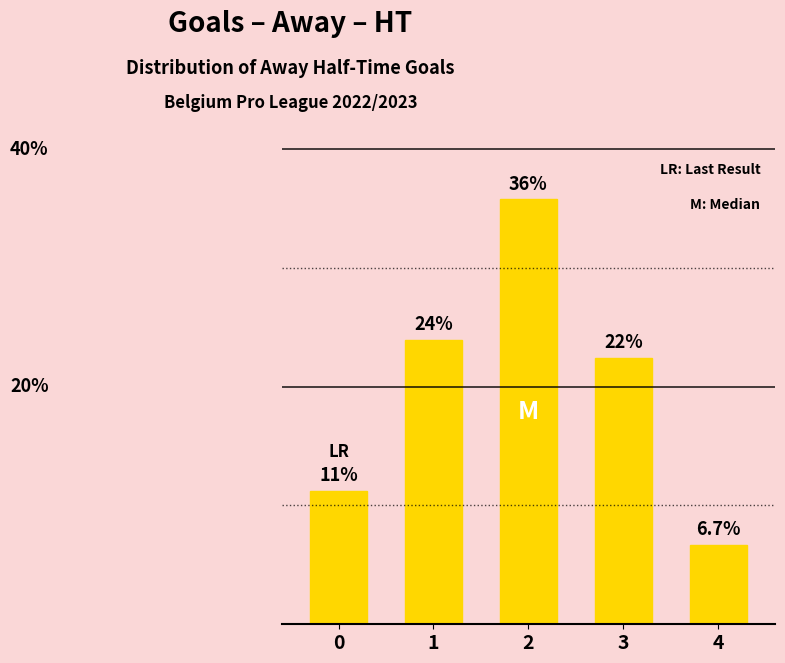

What is the sum of all values?

100.0